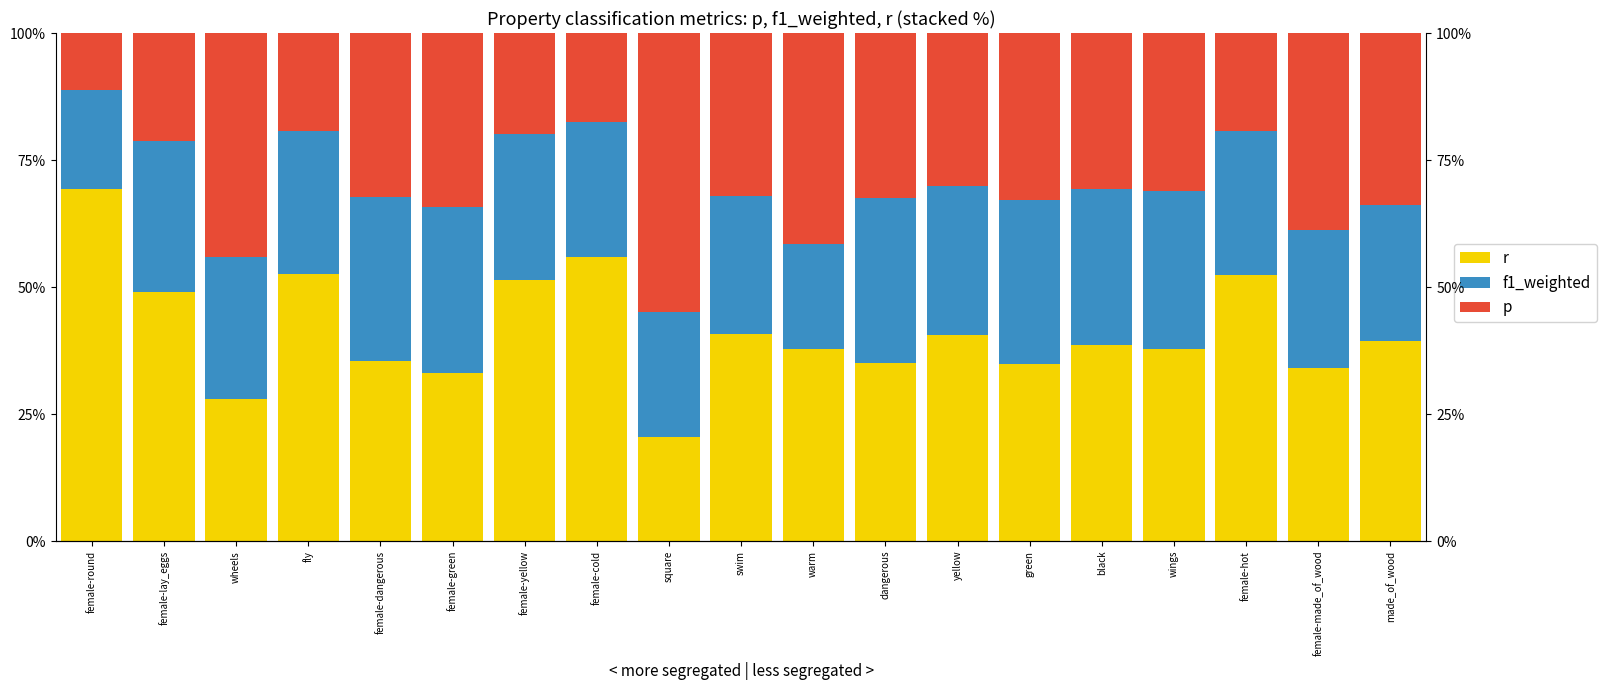

What is the label of the 2nd bar from the left?

female-lay_eggs